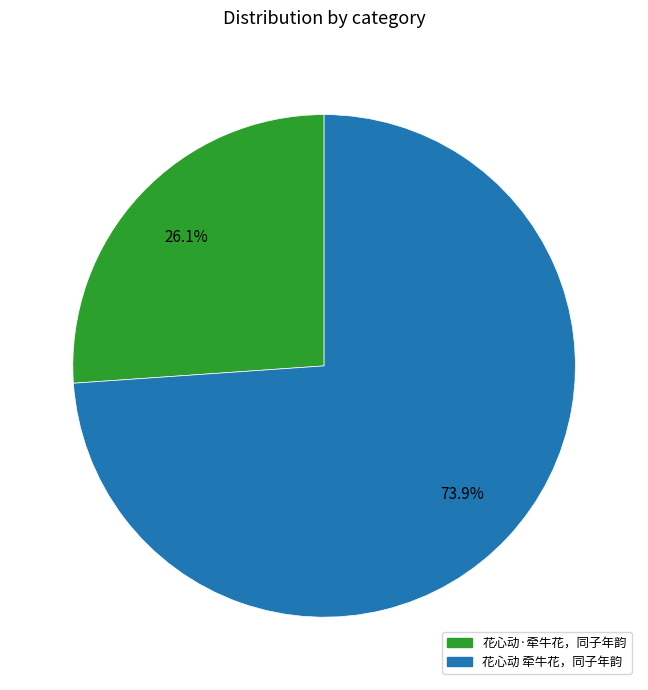

What percentage is the 花心动·牵牛花，同子年韵 slice, to the nearest percent?

26%